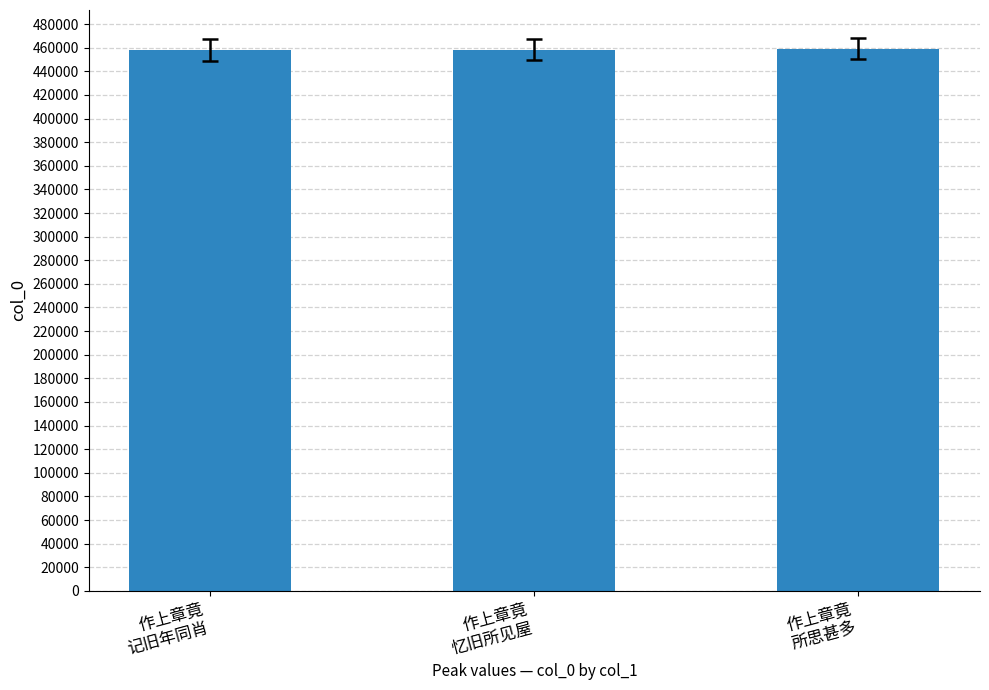

What is the ratio of the value at 作上章竟
记旧年同肖 to the value at 作上章竟
忆旧所见屋?

1.0